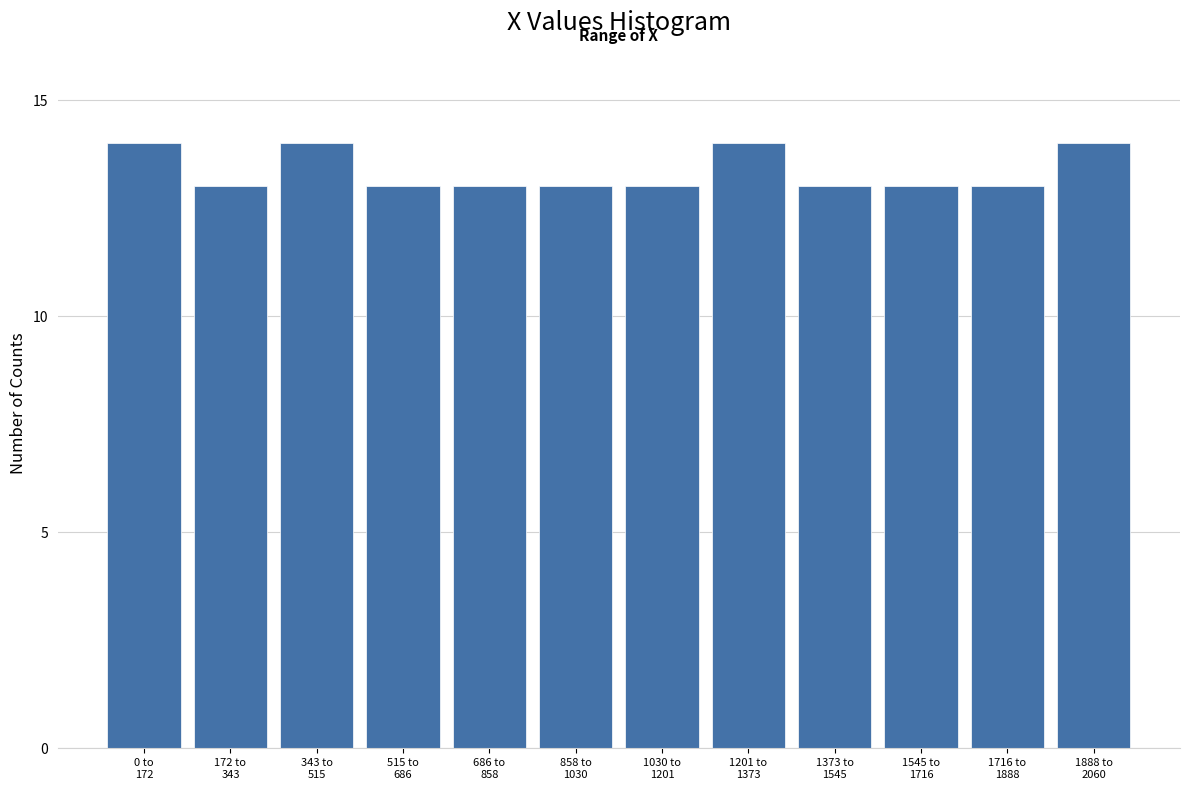

Reading left to right, list all the values displayed in this chart.

14	13	14	13	13	13	13	14	13	13	13	14